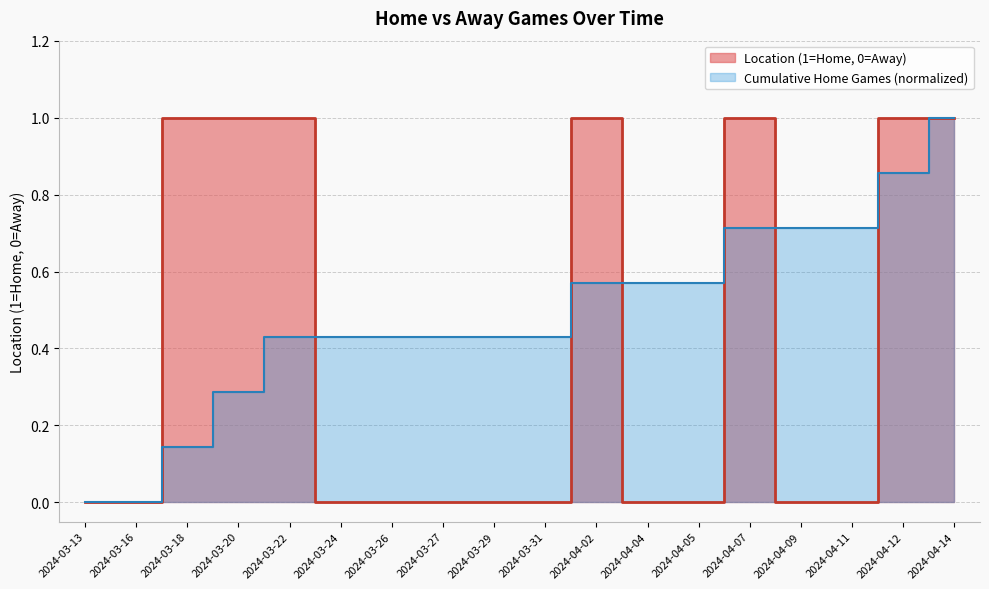

How many points are higher than both their immediate neighbors (excluding endpoints)?

2